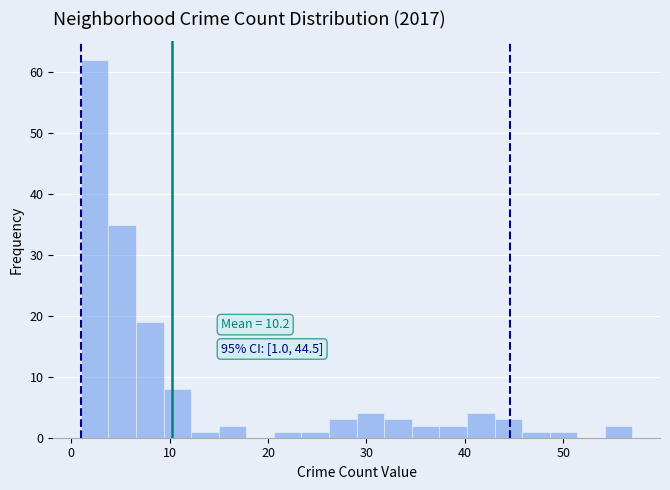

Around what value on the x-axis is the tallest bar? Give the approximate position of its centre, as read against the axis.

2